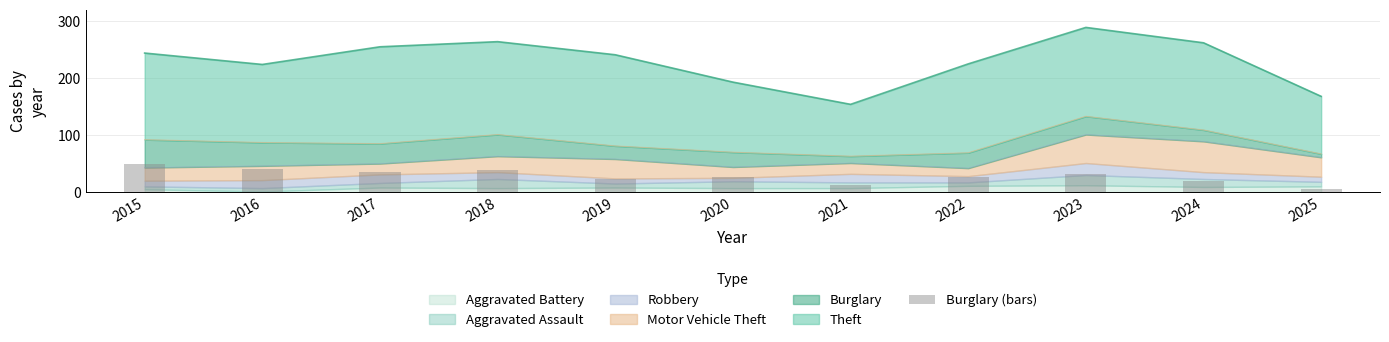

How many values are below 27?

5